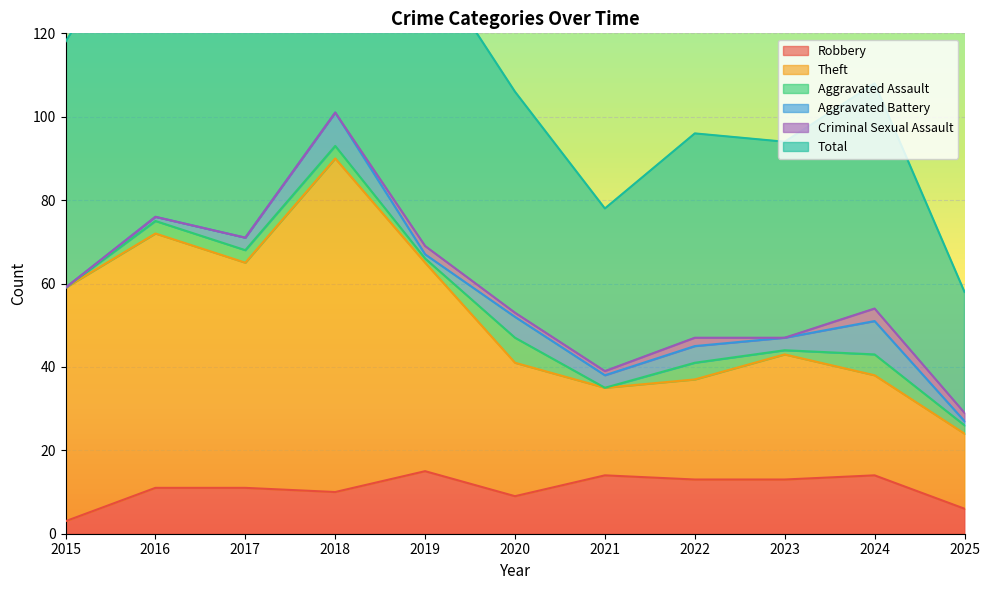

Is the value of Total at 2016 greater than the value of Robbery at 2024?

Yes